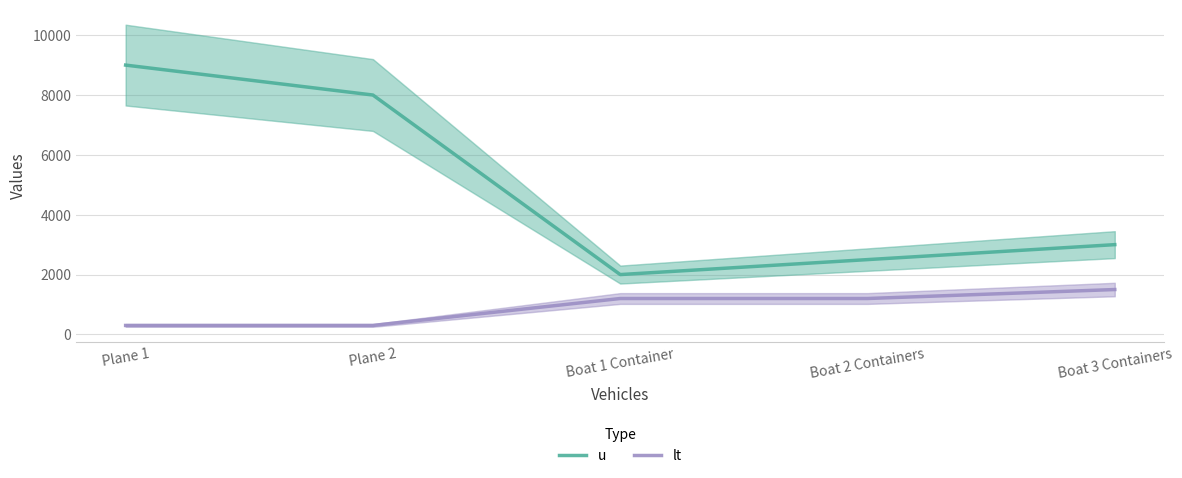

Reading left to right, transcribe all the data shown in this chart.

u: 9000	8000	2000	2500	3000
lt: 300	300	1200	1200	1500